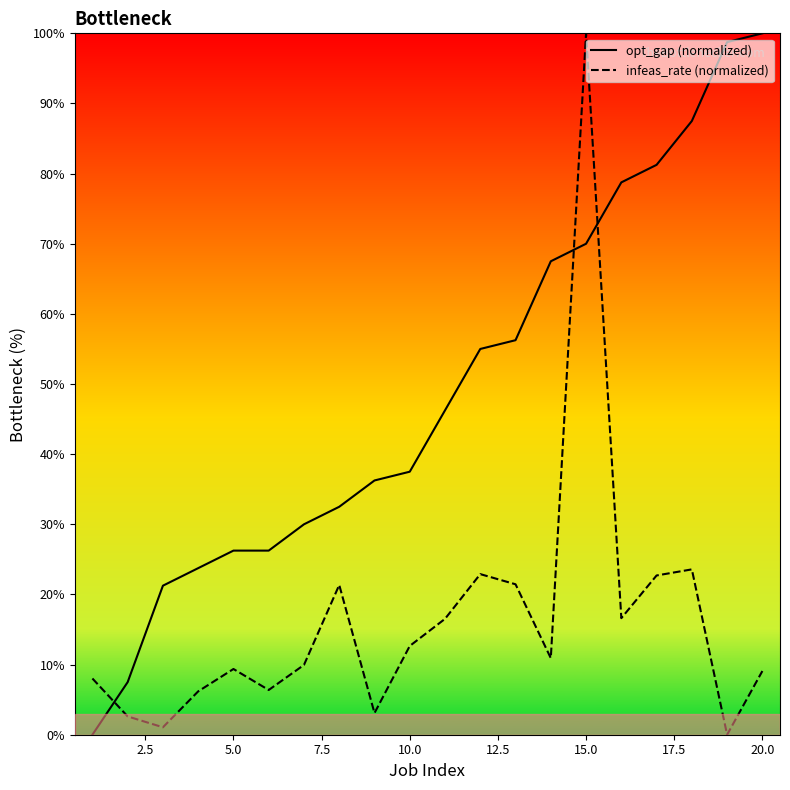

What is the highest value of the opt_gap (normalized) series?

100.0